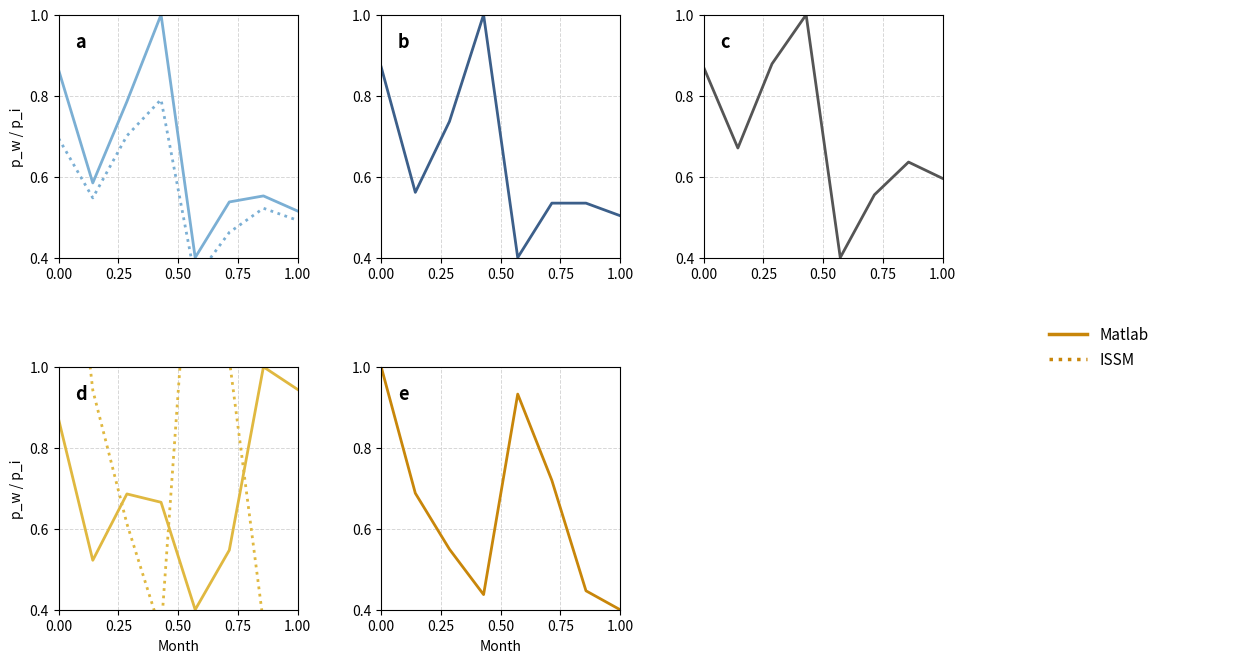

Reading right to left, extract all data points from this chart.

Matlab: 0.4	0.4	0.7	0.9	0.4	0.5	0.7	1.0
ISSM: 1.4	1.5	1.5	1.2	2.6	2.0	1.6	2.3